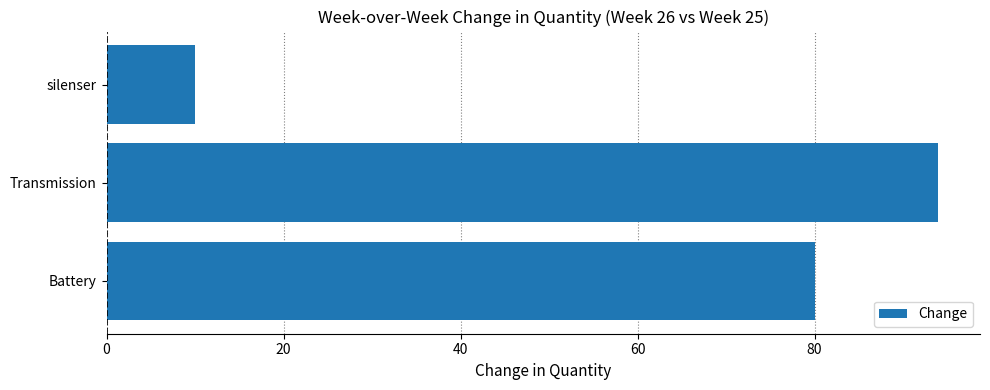

The value at Battery is 80. True or false?

True